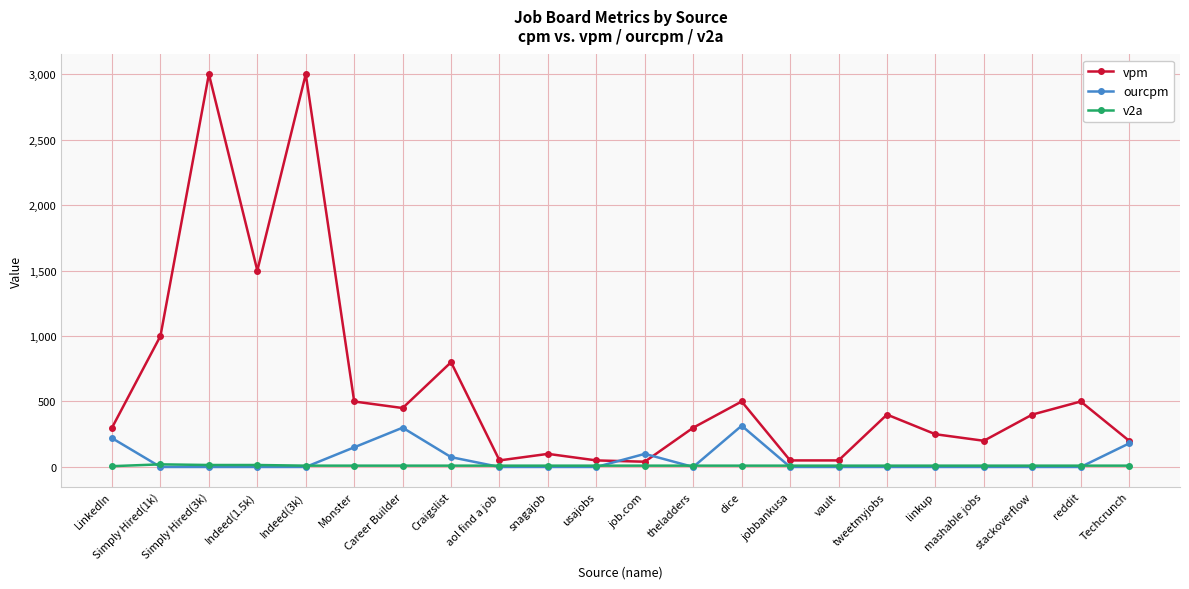

What is the maximum value shown in the chart?

3000